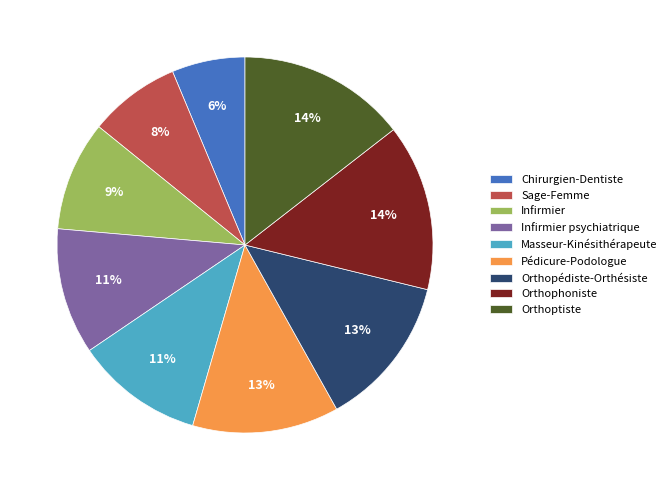

Is it true that Masseur-Kinésithérapeute is 11% of the pie?

True